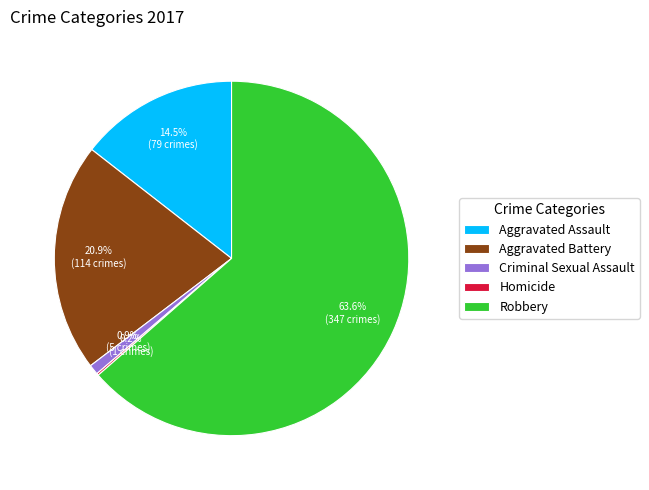

Which has a higher value, Criminal Sexual Assault or Aggravated Assault?

Aggravated Assault